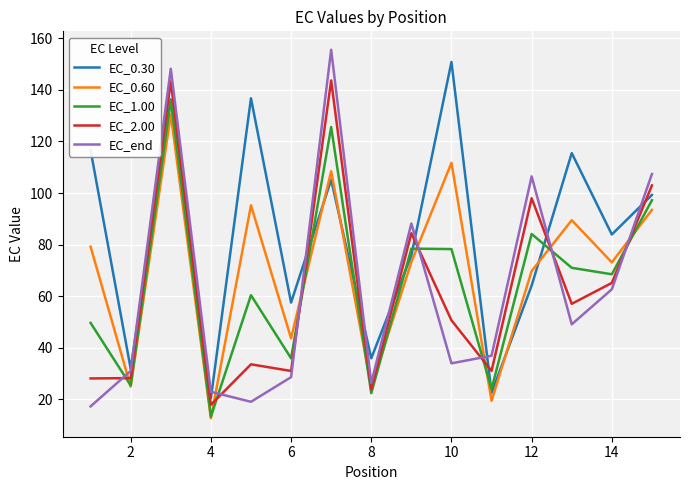

After their last crossing, which series has the higher values: EC_1.00 or EC_end?

EC_end